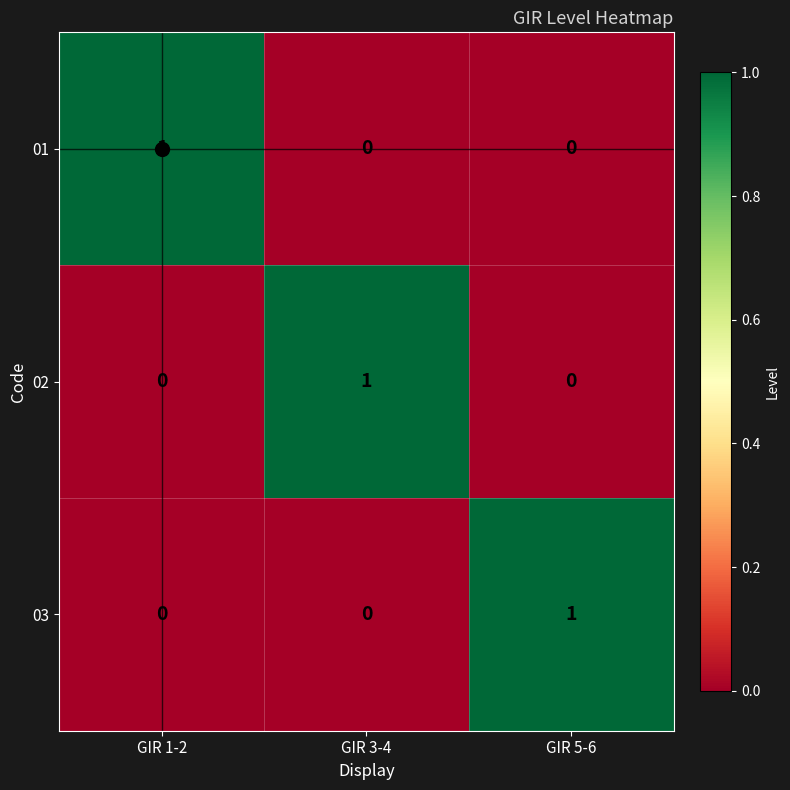

The value of 02 at GIR 1-2 is 0. True or false?

True